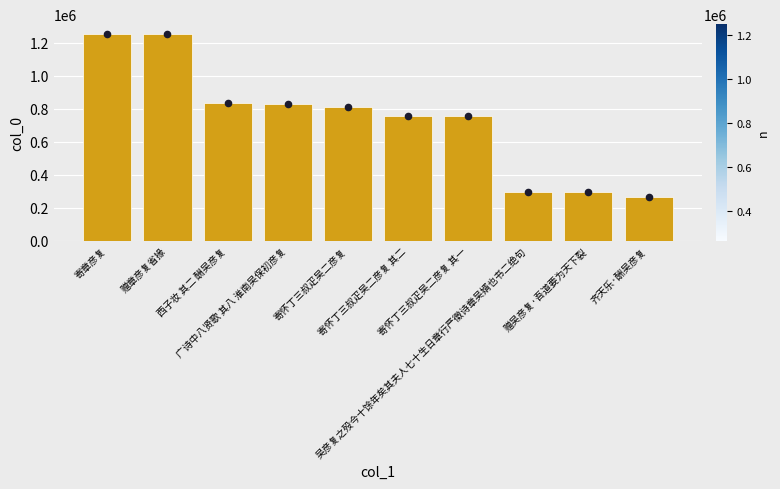

Approximately how many times larger is the value at 广诗中八贤歌 其八 淮南吴保初彦复 compared to 齐天乐·酬吴彦复?

3.1